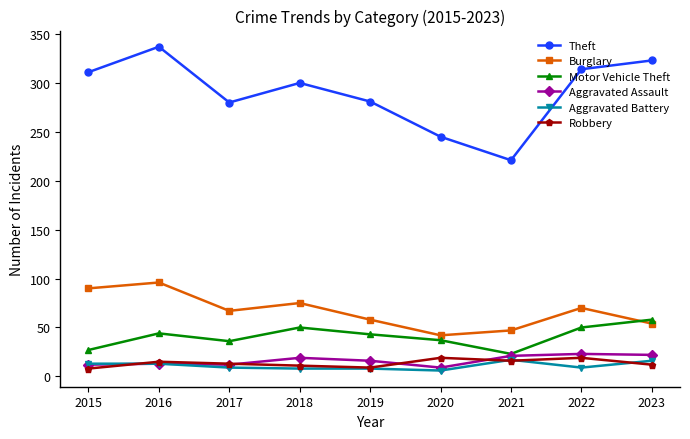

What is the value of the Aggravated Assault point at the 1st from the left?

12